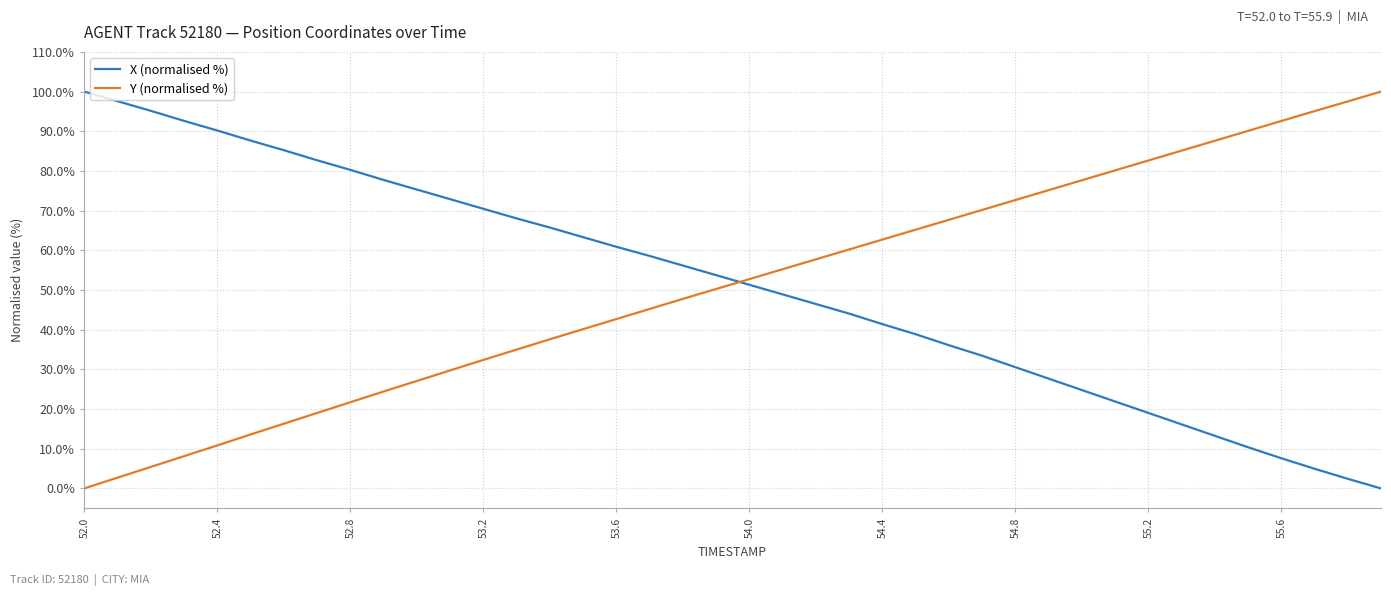

Reading left to right, what are all the values shown in this chart?

X (normalised %): 100.0	97.6	95.2	92.6	90.2	87.7	85.2	82.7	80.3	77.7	75.3	72.9	70.5	68.1	65.7	63.3	60.9	58.6	56.2	53.7	51.3	48.9	46.5	44.1	41.4	38.9	36.1	33.4	30.6	27.7	24.8	21.9	19.0	16.1	13.3	10.4	7.6	5.0	2.4	0.0
Y (normalised %): 0.0	2.7	5.4	8.1	10.8	13.6	16.3	19.0	21.7	24.4	27.1	29.7	32.4	35.0	37.6	40.1	42.7	45.2	47.8	50.2	52.7	55.2	57.7	60.2	62.7	65.2	67.7	70.2	72.7	75.1	77.6	80.1	82.6	85.1	87.6	90.1	92.6	95.1	97.5	100.0